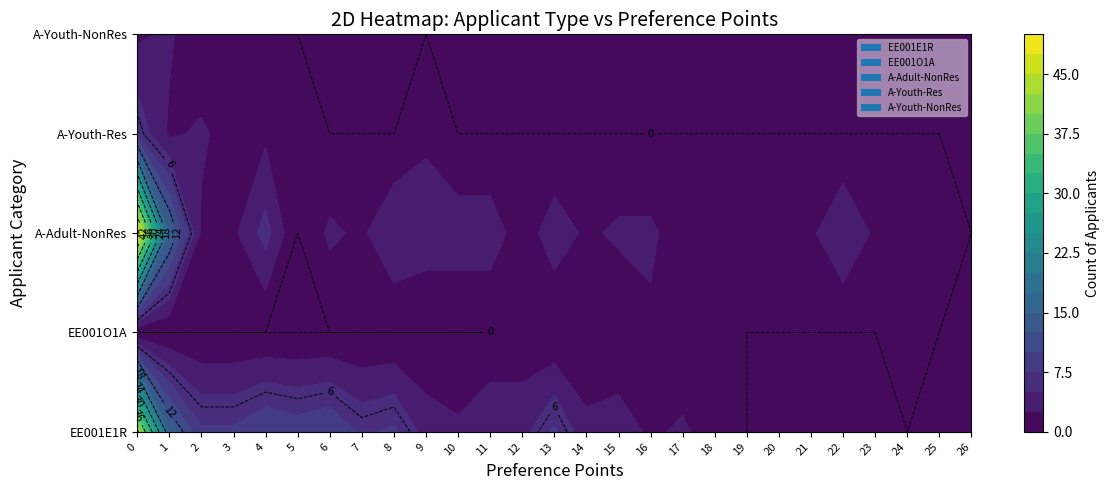

Reading left to right, transcribe all the data shown in this chart.

EE001E1R: 43	15	8	8	10	9	10	7	8	4	3	5	4	8	3	4	2	3	1	0	0	0	0	0	0	0	0
EE001O1A: 0	0	0	0	0	0	0	0	0	0	0	0	1	0	1	0	2	0	1	0	0	0	0	0	1	0	0
A-Adult-NonRes: 49	15	2	2	6	0	3	2	5	4	4	4	1	4	2	3	3	1	1	1	1	2	5	2	1	1	0
A-Youth-Res: 7	2	3	1	2	1	0	0	0	2	0	0	0	0	0	0	0	0	0	0	0	0	0	0	0	0	0
A-Youth-NonRes: 2	3	0	0	0	0	0	0	0	0	0	0	0	0	0	0	0	0	0	0	0	0	0	0	0	0	0